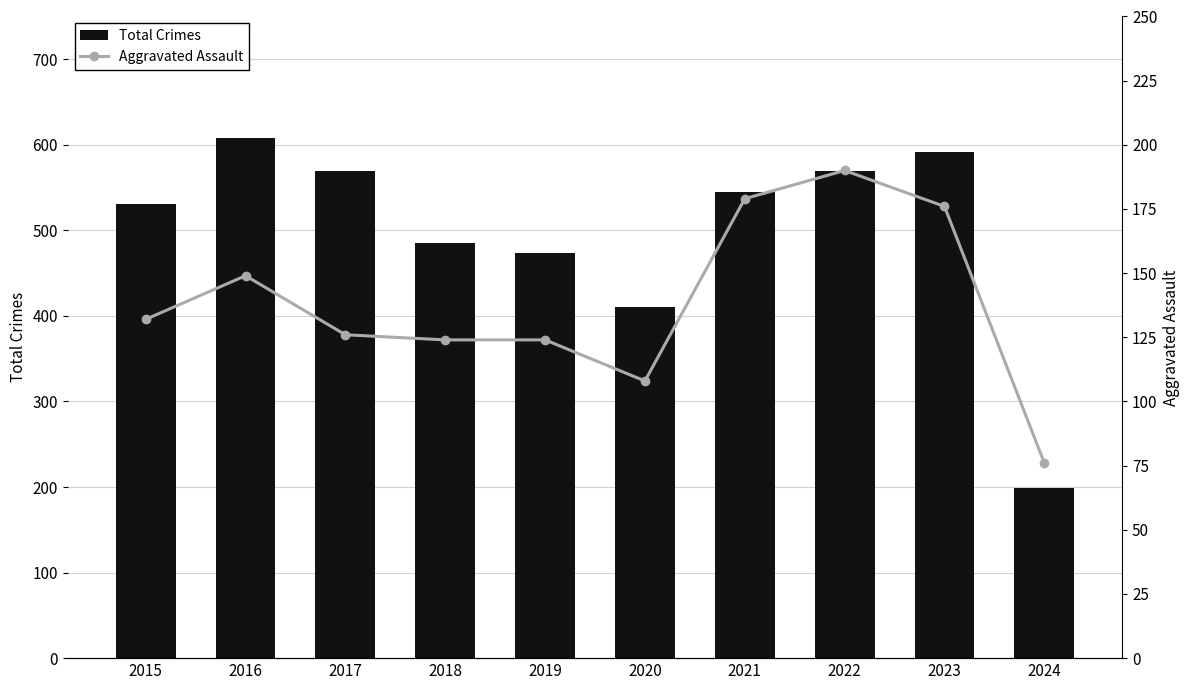

Rank the categories by Total Crimes value from lowest to highest.

2024, 2020, 2019, 2018, 2015, 2021, 2017, 2022, 2023, 2016